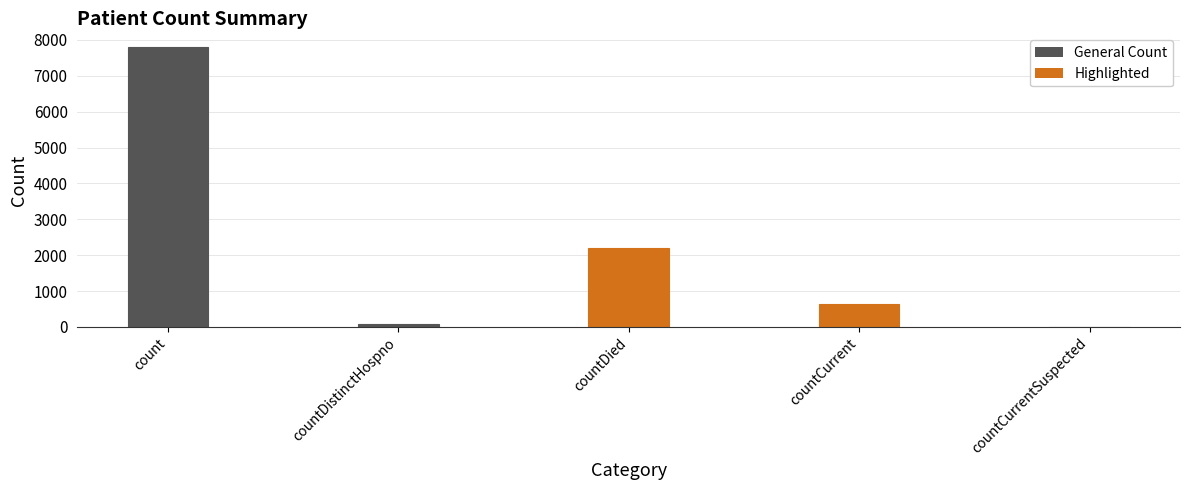

Where does the data first go above 642?

count